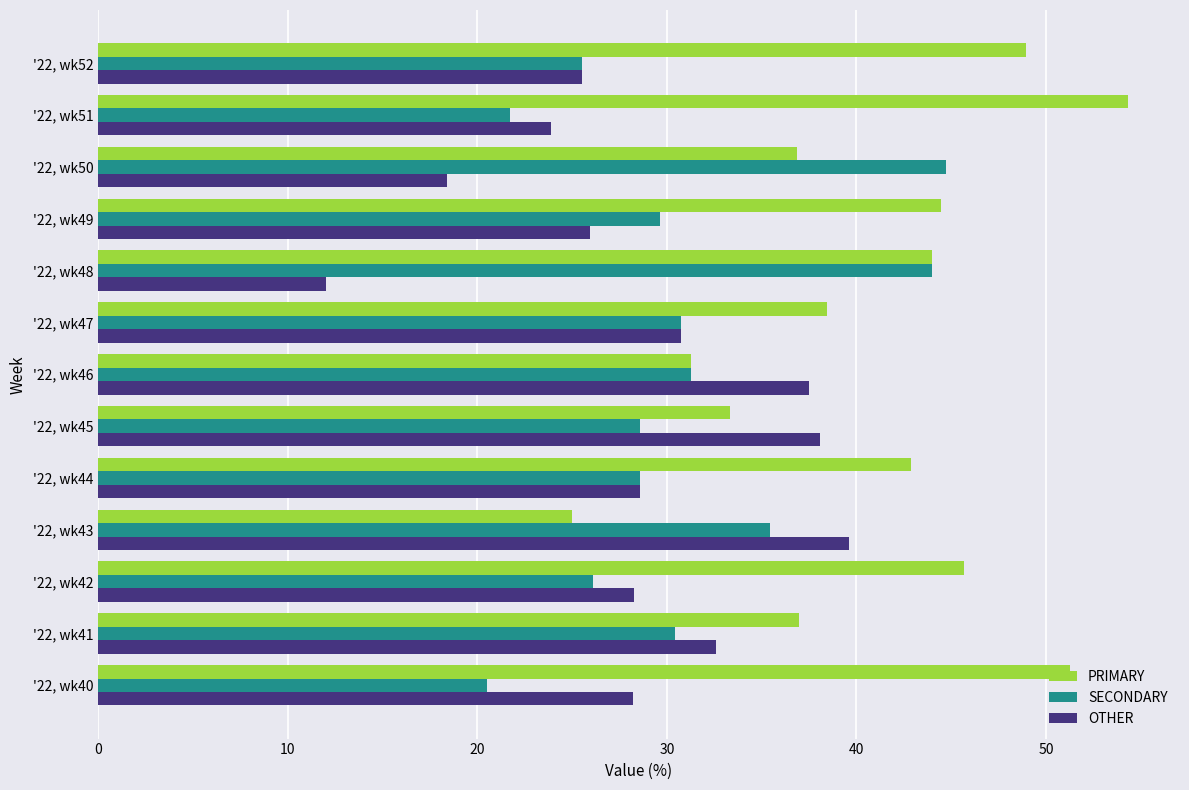

The PRIMARY series shows 6.9 at '22, wk45. True or false?

False